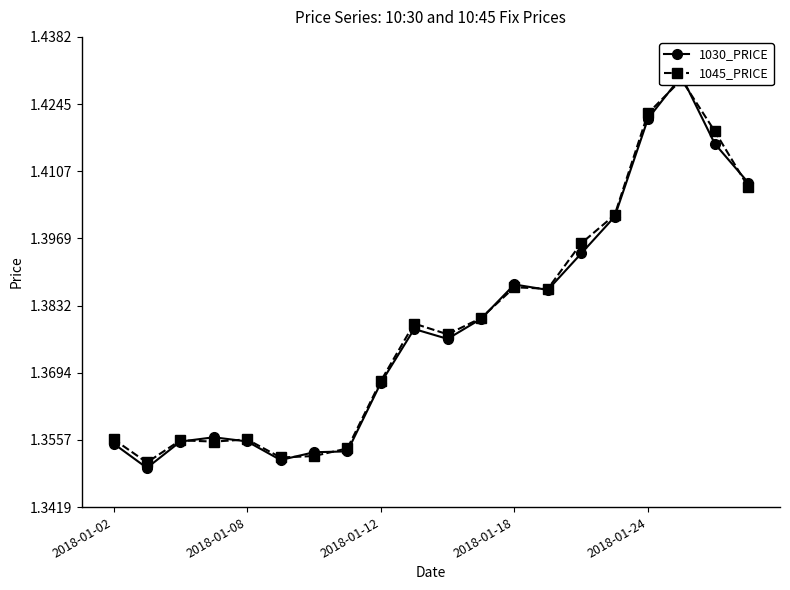

Does the chart display data point markers on the line(s)?

Yes